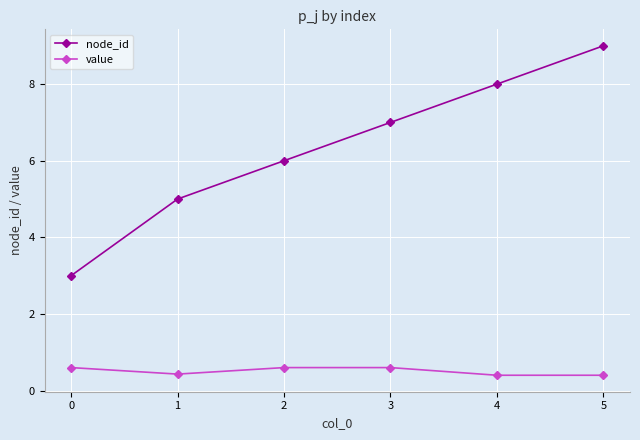

Reading left to right, what are all the values shown in this chart?

node_id: 0=3.0	1=5.0	2=6.0	3=7.0	4=8.0	5=9.0
value: 0=0.6	1=0.4	2=0.6	3=0.6	4=0.4	5=0.4